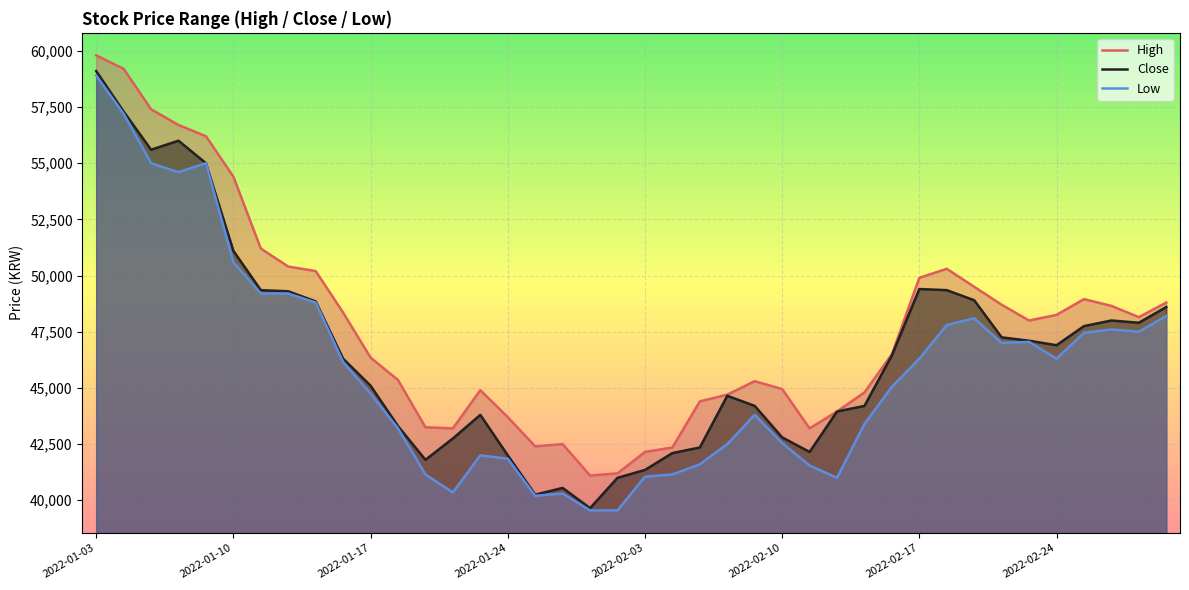

Reading left to right, what are all the values shown in this chart?

High: 59800	59200	57400	56700	56200	54400	51200	50400	50200	48350	46350	45350	43250	43200	44900	43700	42400	42500	41100	41200	42150	42350	44400	44700	45300	44950	43200	43950	44800	46500	49900	50300	49500	48700	48000	48250	48950	48650	48150	48800
Close: 59100	57300	55600	56000	55000	51100	49350	49300	48850	46300	45100	43300	41800	42750	43800	42000	40250	40550	39650	41000	41350	42100	42350	44650	44200	42800	42150	43950	44200	46450	49400	49350	48900	47250	47100	46900	47750	48000	47900	48600
Low: 58900	57200	55000	54600	55000	50600	49200	49200	48800	46150	44750	43200	41150	40350	42000	41850	40200	40300	39550	39550	41050	41150	41600	42500	43800	42550	41550	41000	43400	45050	46300	47800	48100	47000	47050	46300	47450	47600	47500	48200